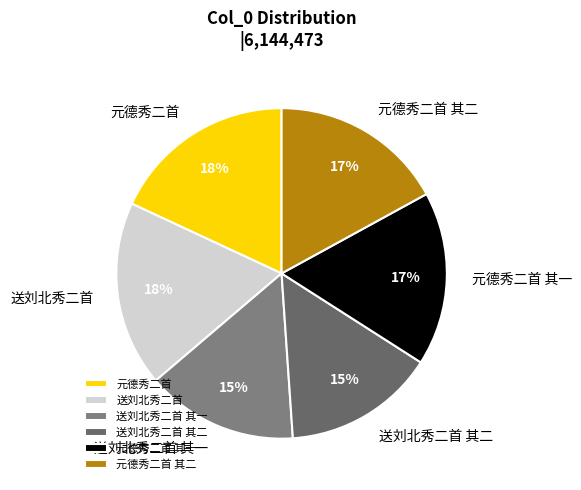

Is the sum of 送刘北秀二首 其一 and 送刘北秀二首 greater than half?

No